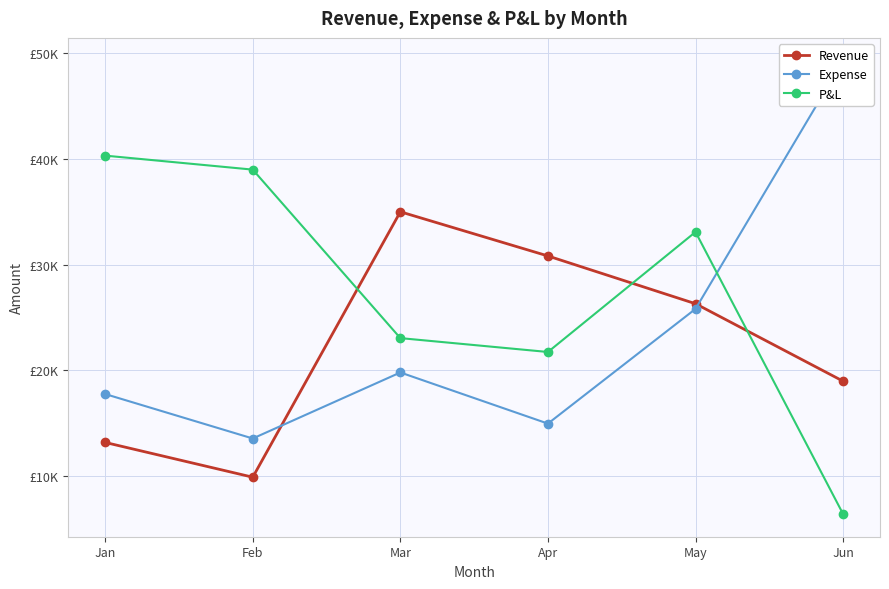

In Revenue, how many points are lower than both neighbors (excluding endpoints)?

1